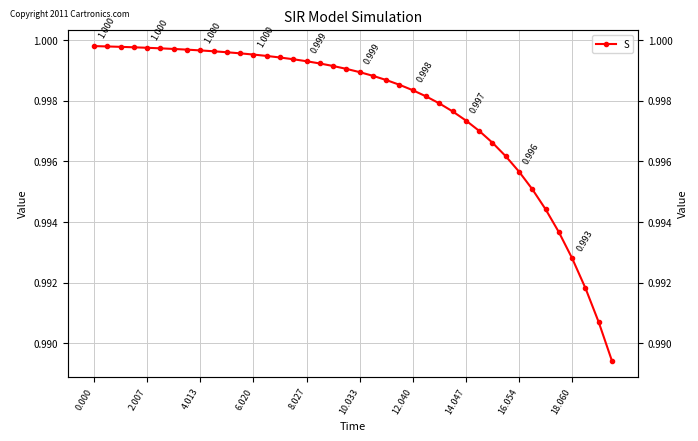

The value at 0.000 is 1.0. True or false?

True